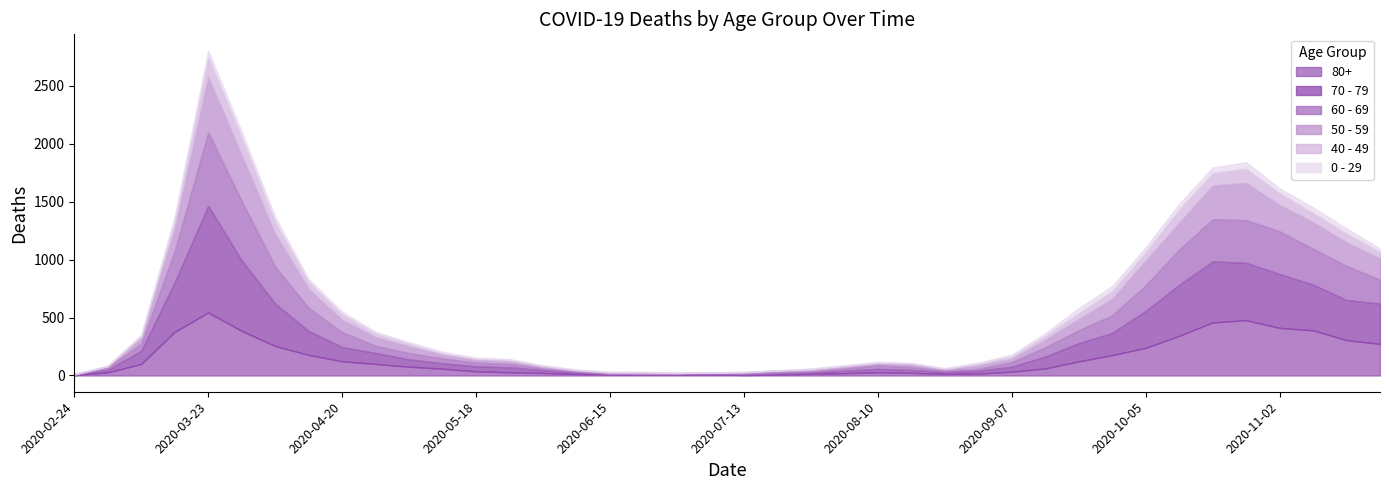

Which series has the largest total across all categories?

70 - 79